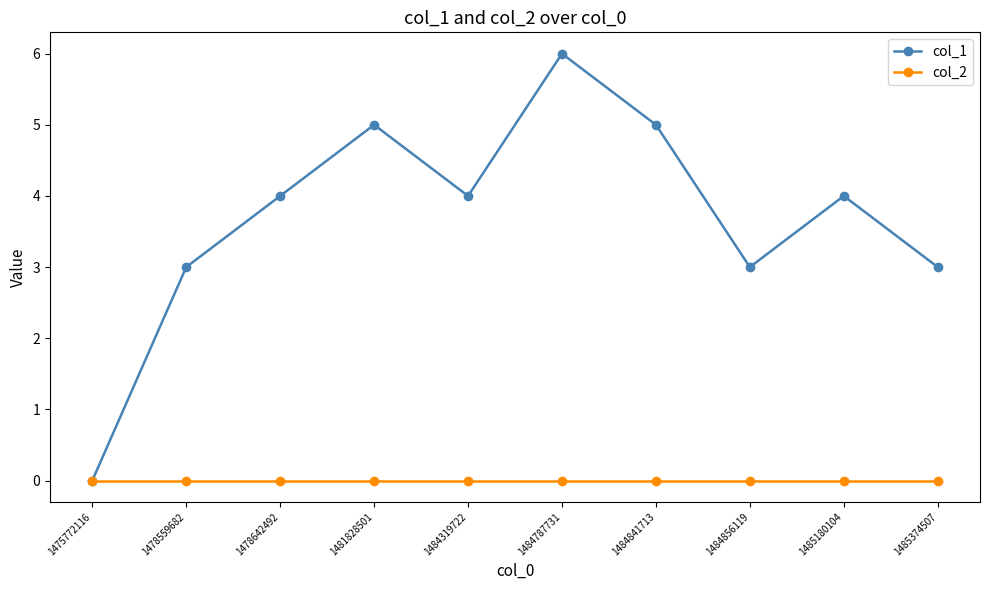

What is the value of the col_1 point at the 9th from the left?

4